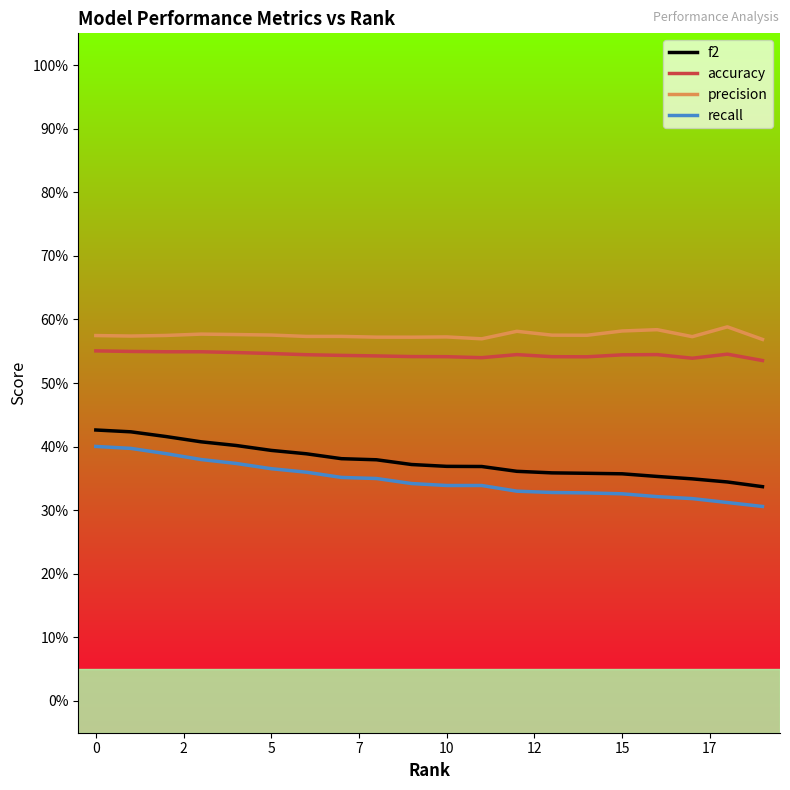

True or false: f2 has more than 2 interior local peaks.

False